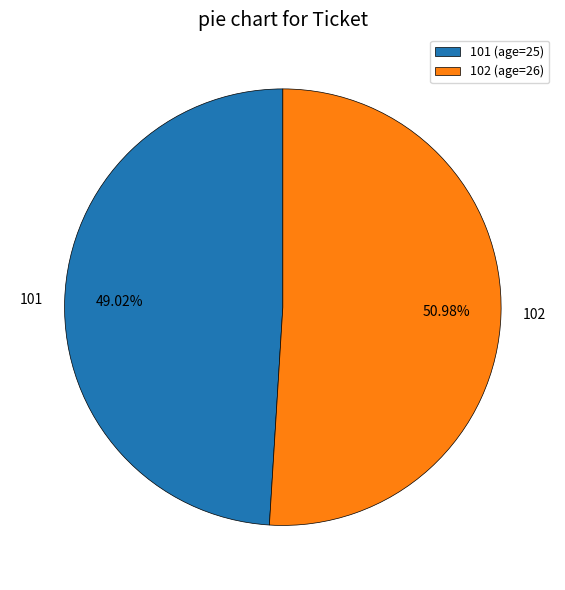

What is the smallest slice in the pie chart?

101